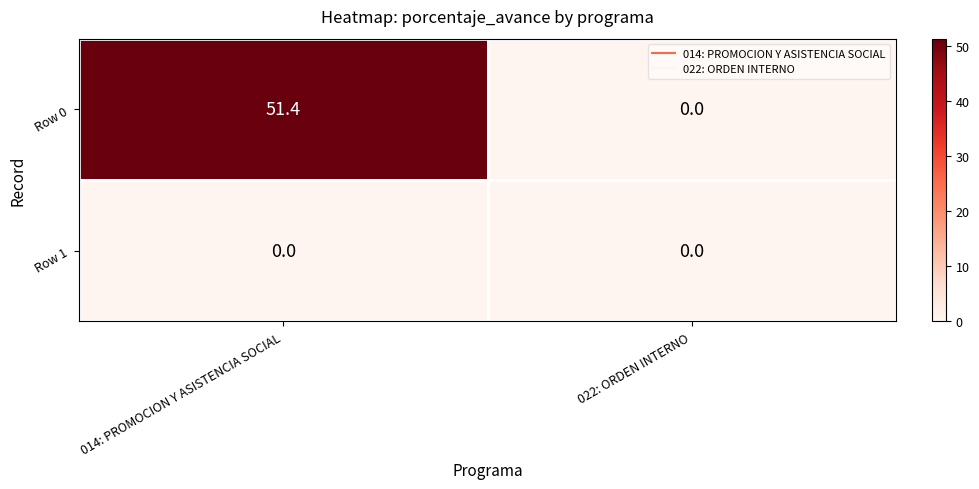

List the series in order of their overall mean, highest first.

Row 0, Row 1